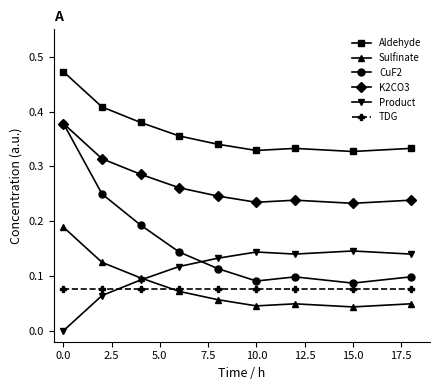

True or false: K2CO3 and Sulfinate cross at least once.

False